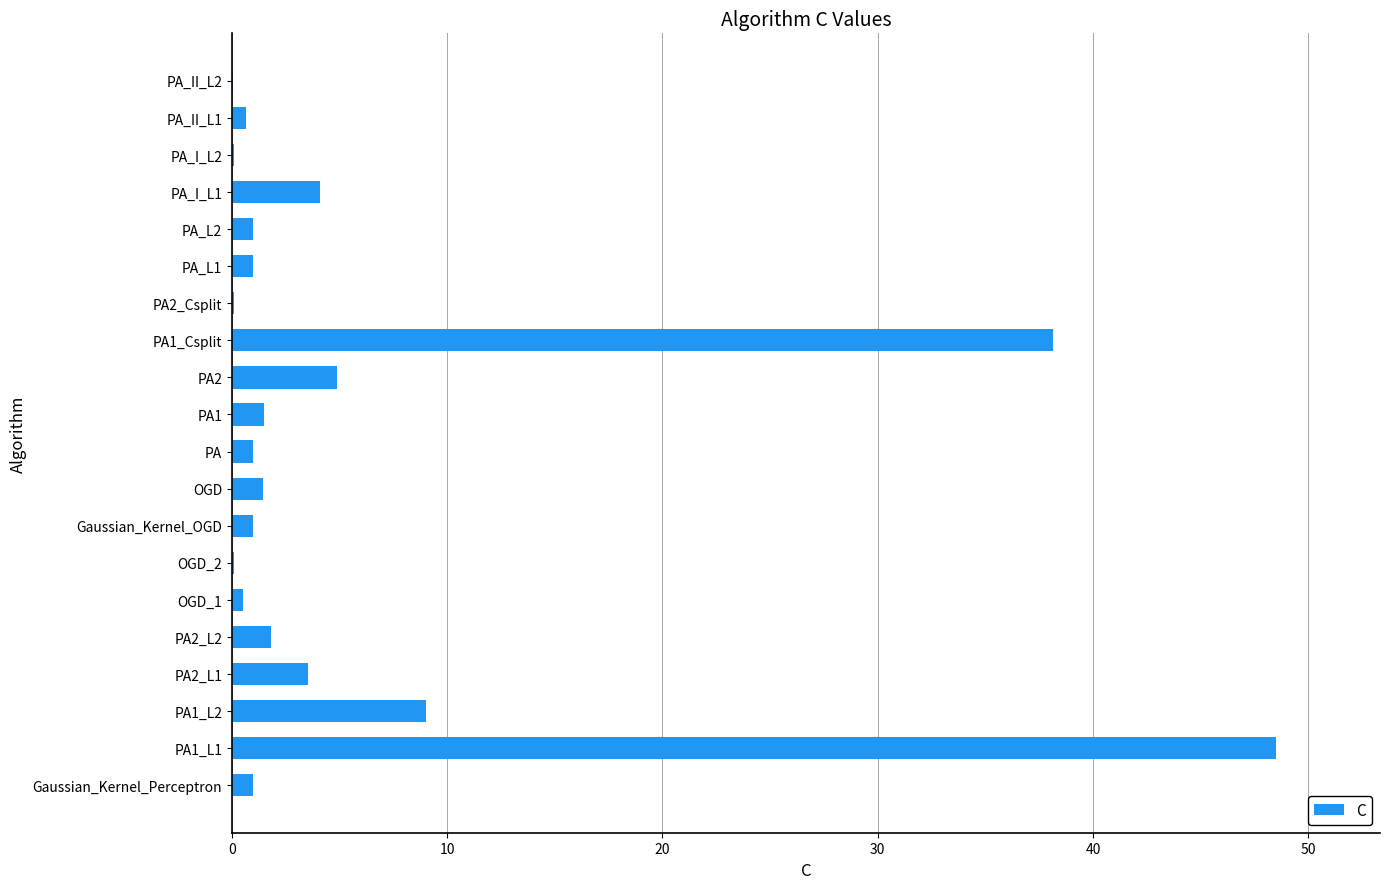

The chart shows a value of 4.9 at PA2. True or false?

True